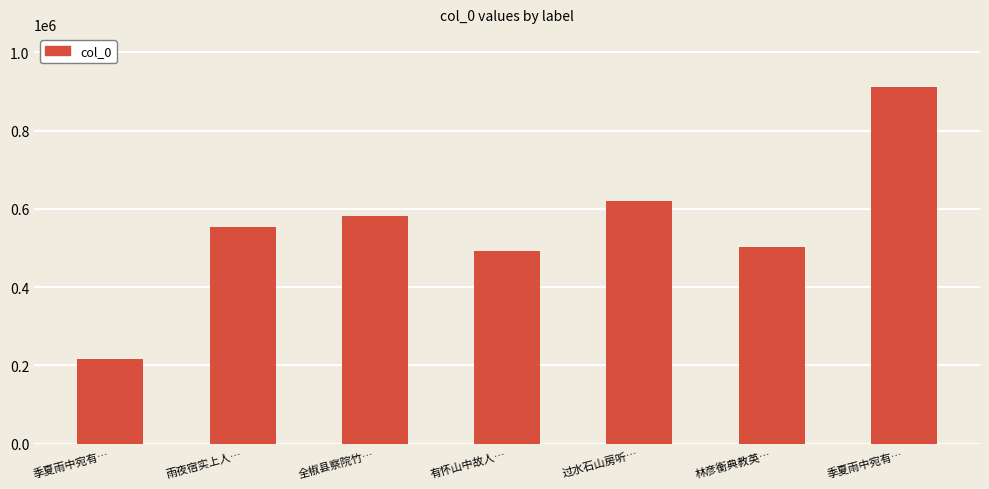

What is the label of the 5th bar from the right?

全椒县察院竹…